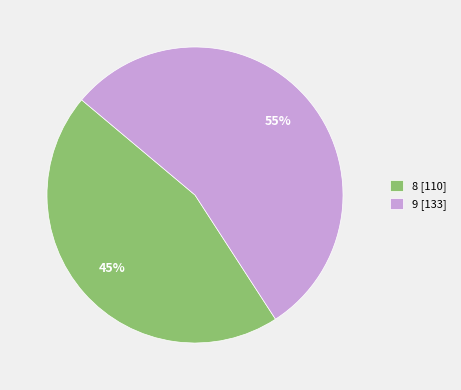

True or false: 8 accounts for 52% of the total.

False